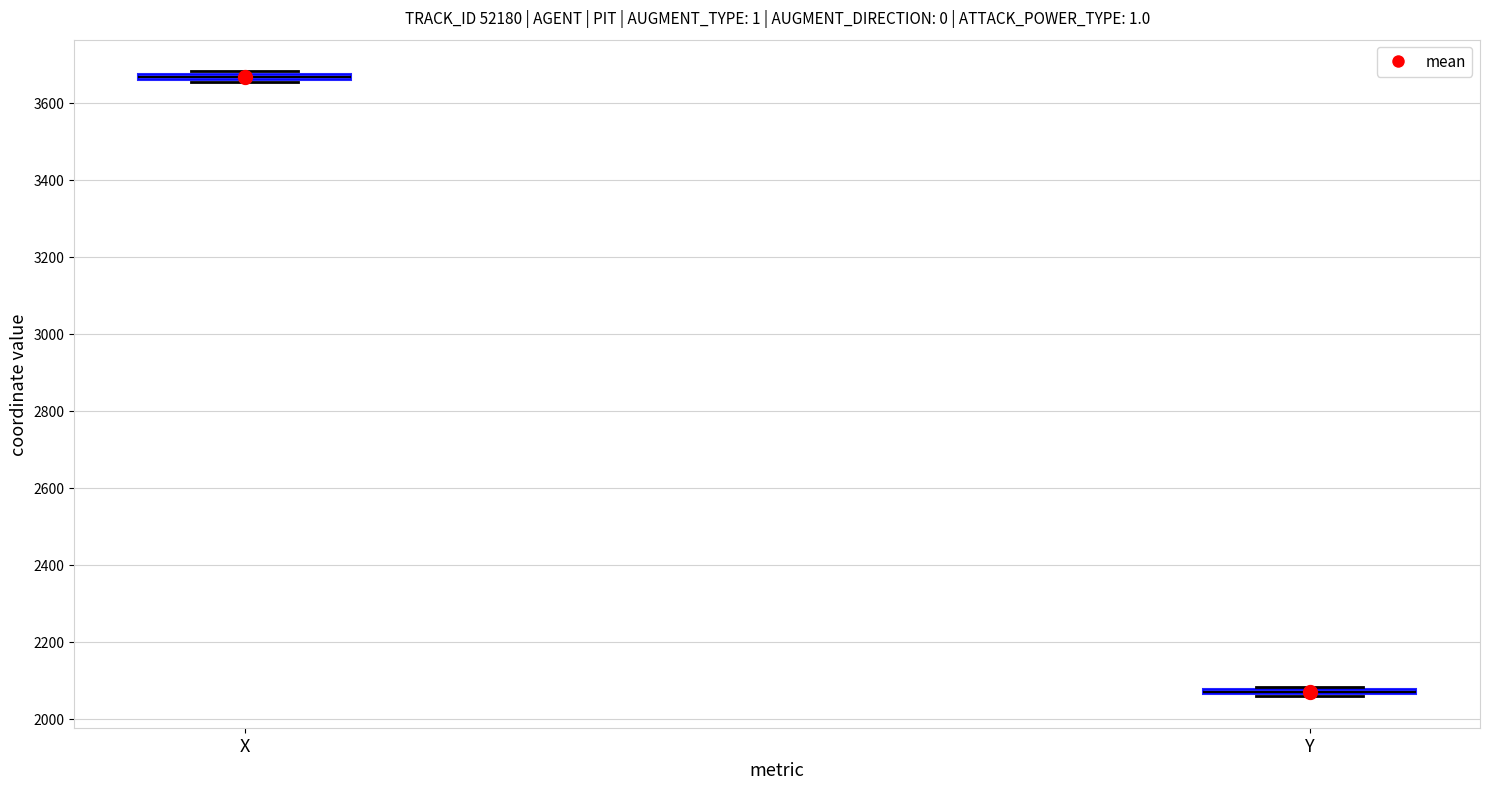

Where is the lower edge of the box for X on the y-axis? The values are not printed on the chart, so give them approximately, as read against the axis.

3660